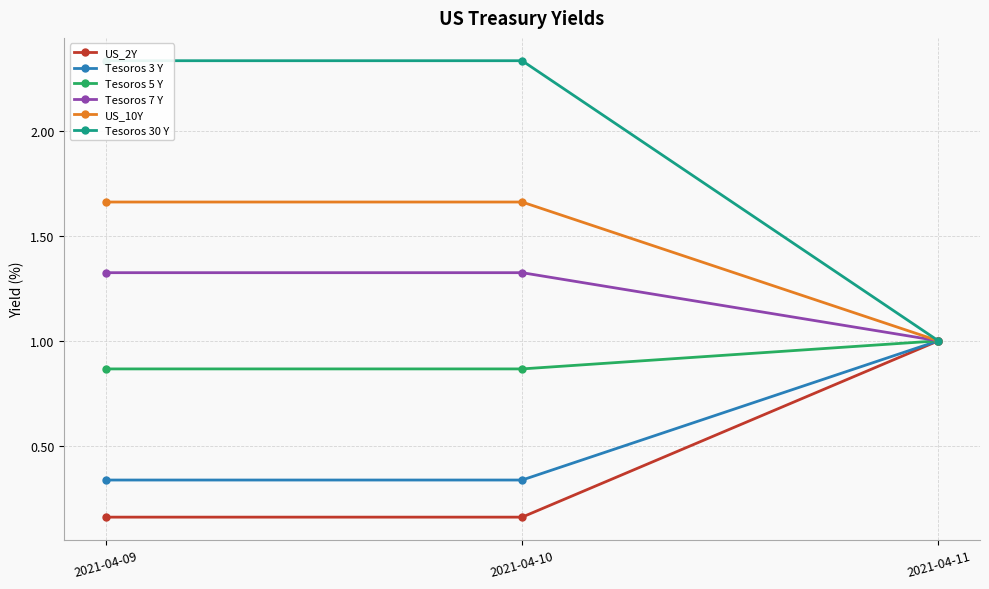

The value of Tesoros 5 Y at 2021-04-10 is 1.5. True or false?

False